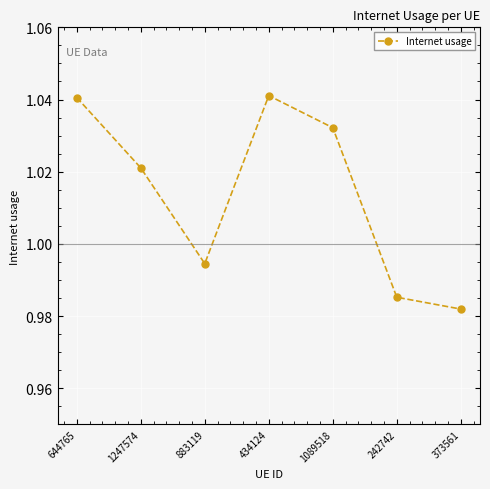

The value at 644765 is 0.3. True or false?

False